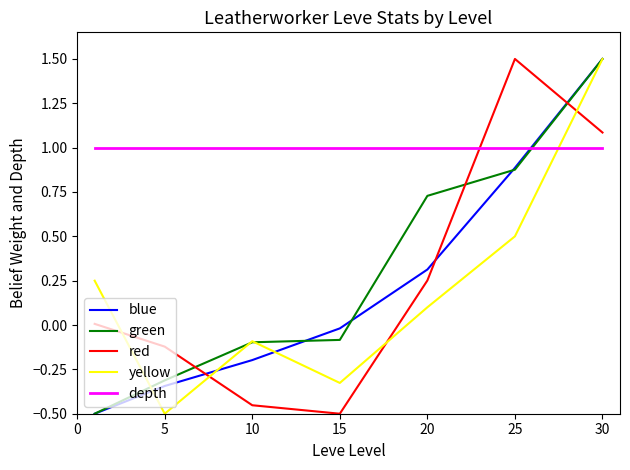

Which series has the largest total across all categories?

depth